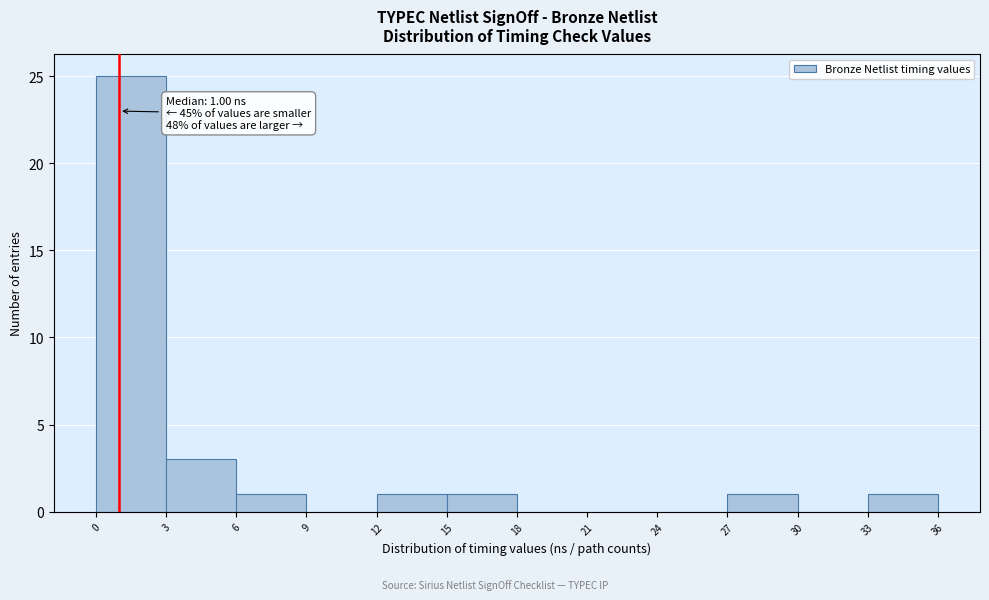

Which range on the x-axis has the tallest bar?

0 to 3